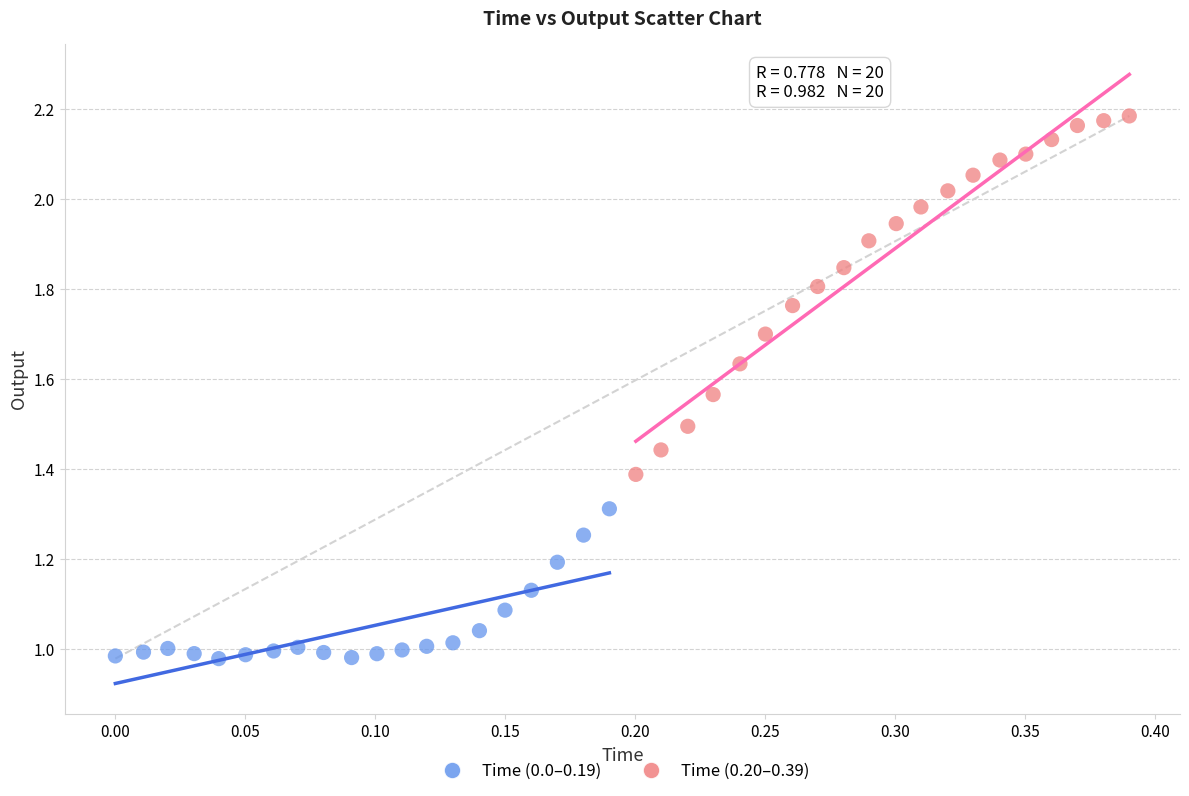

Which series has the largest Y range (max minus min)?

Time (0.20–0.39)